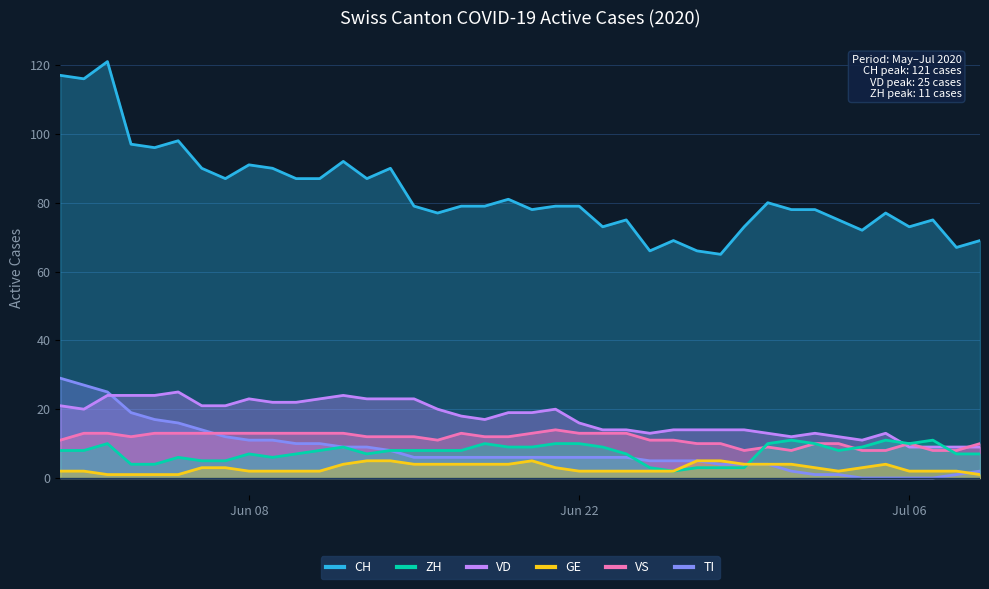

Does the chart display data point markers on the line(s)?

No